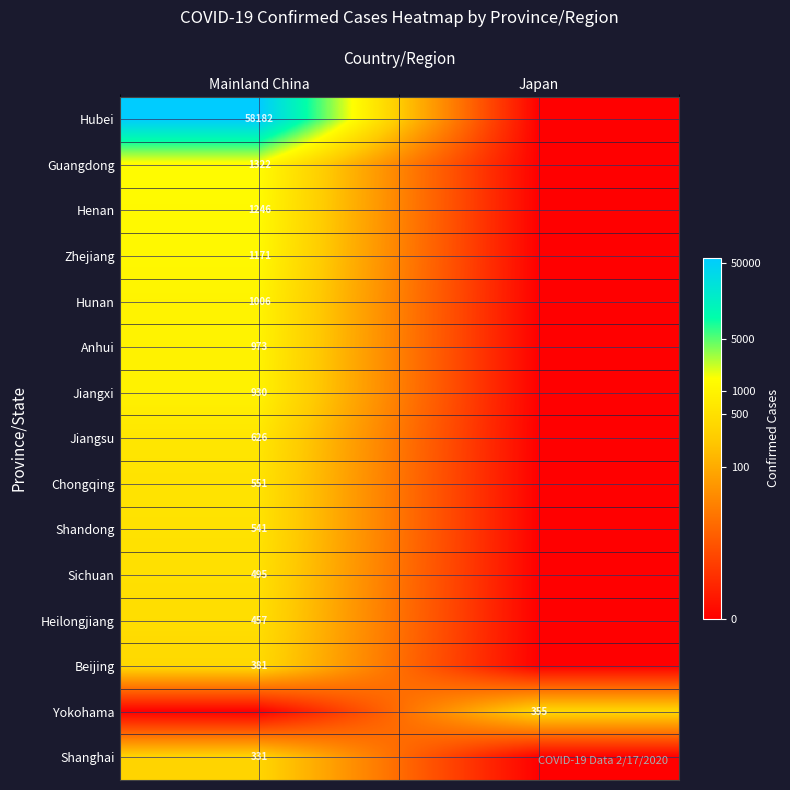

The Beijing series shows 528 at Mainland China. True or false?

False